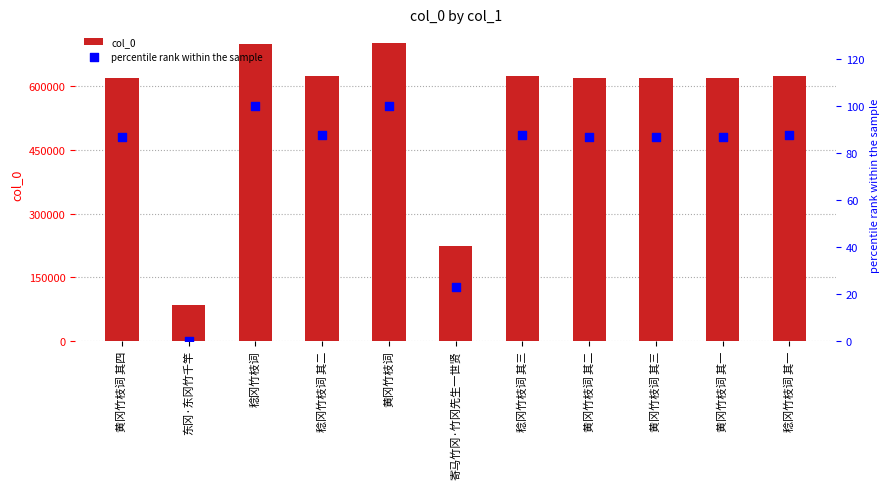

At which category is the sum across all series the highest?

黄冈竹枝词